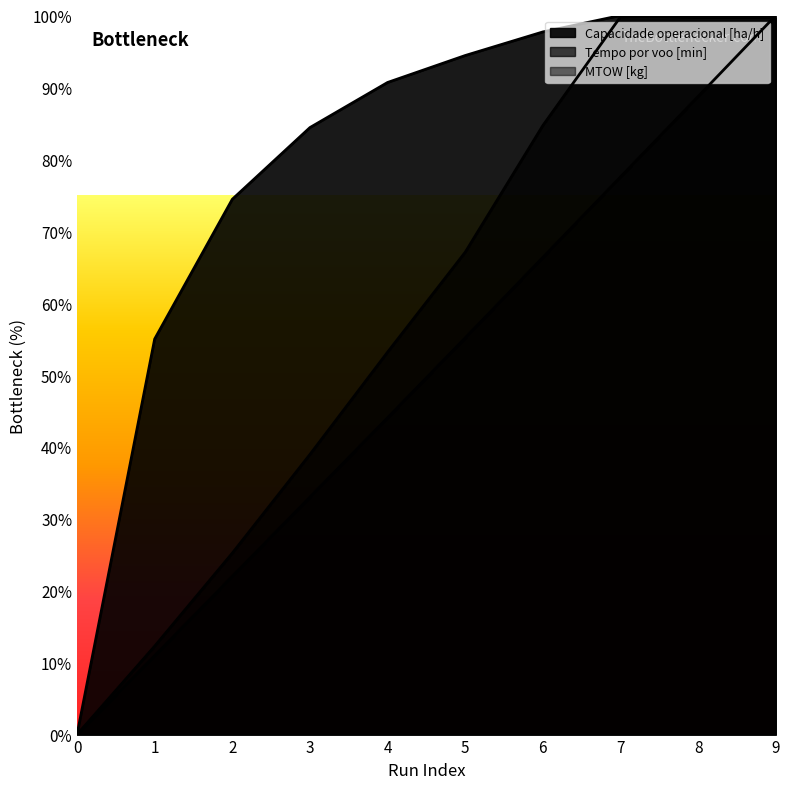

Is it true that Autonomia Projetada [h] equals 0.0 at 0?

True